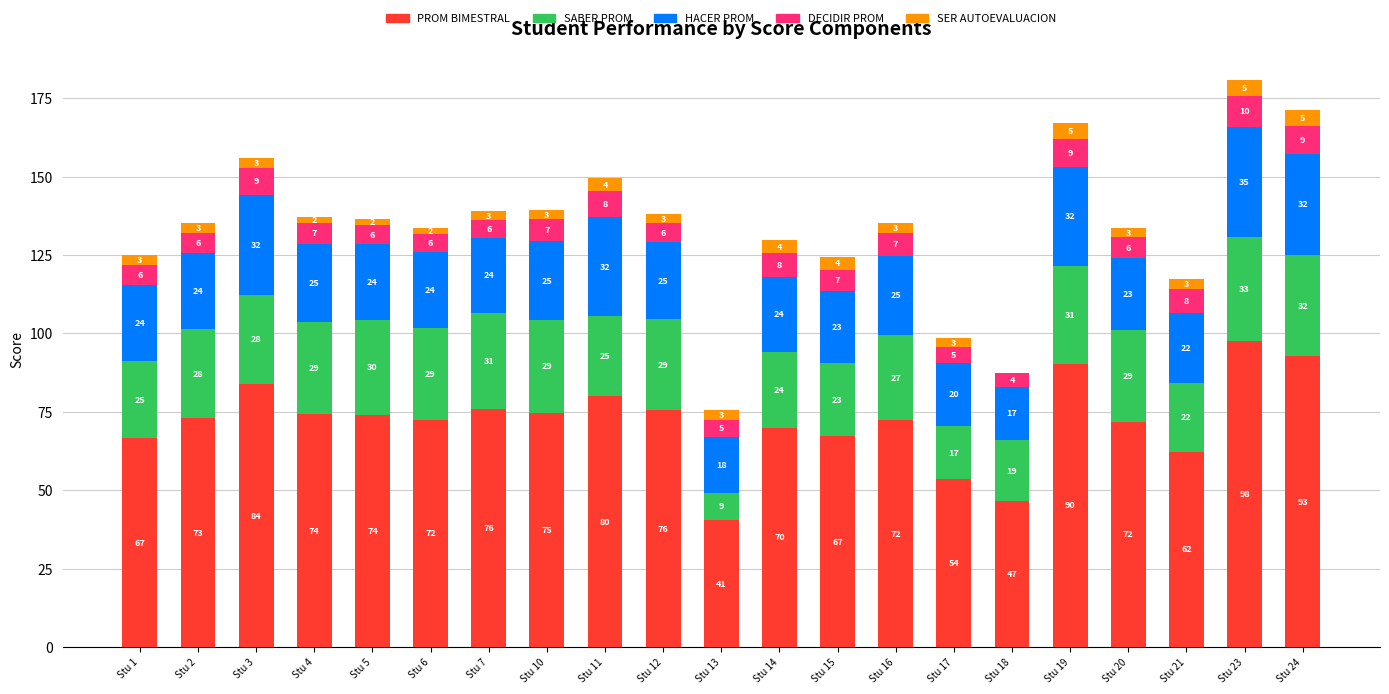

At which label does PROM BIMESTRAL reach its peak?

Stu 23